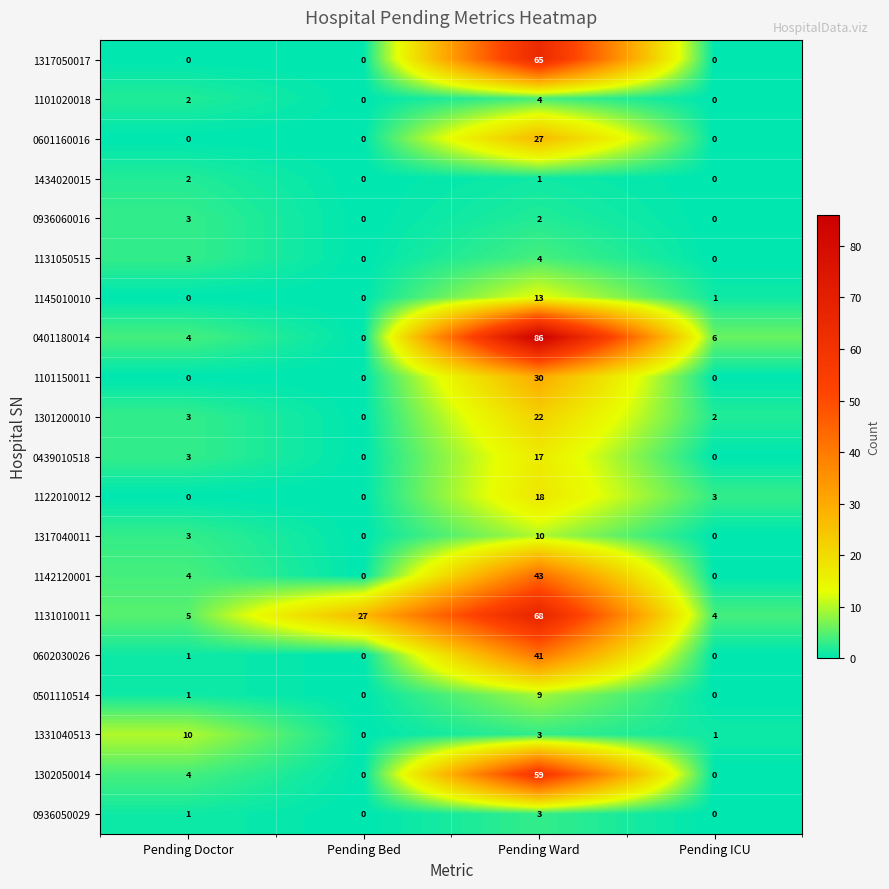

What is the difference between the 1122010012 values at Pending Bed and Pending Ward?

18